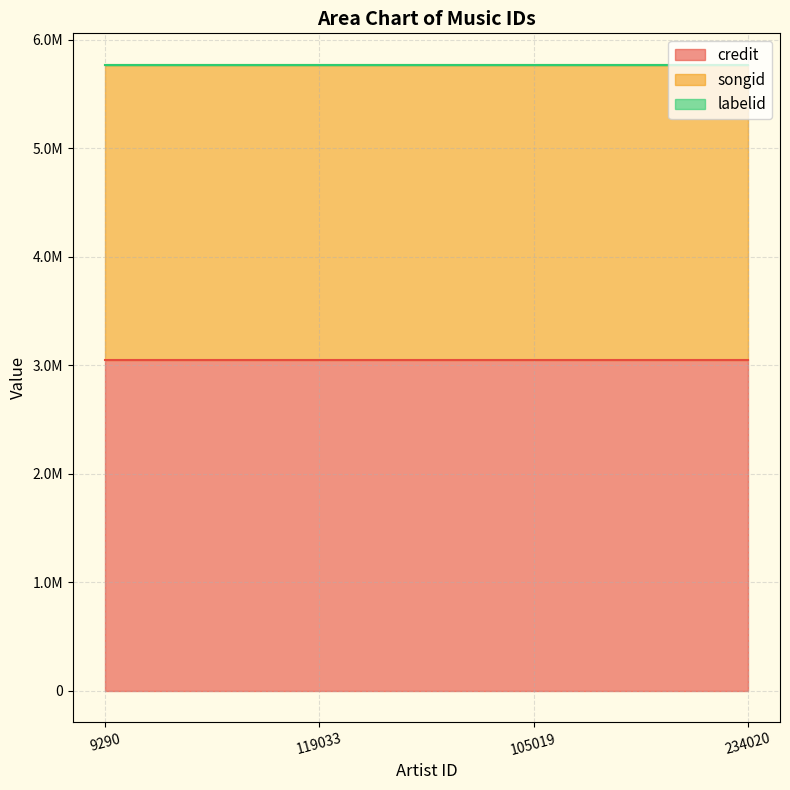

True or false: songid and credit intersect in this chart.

False